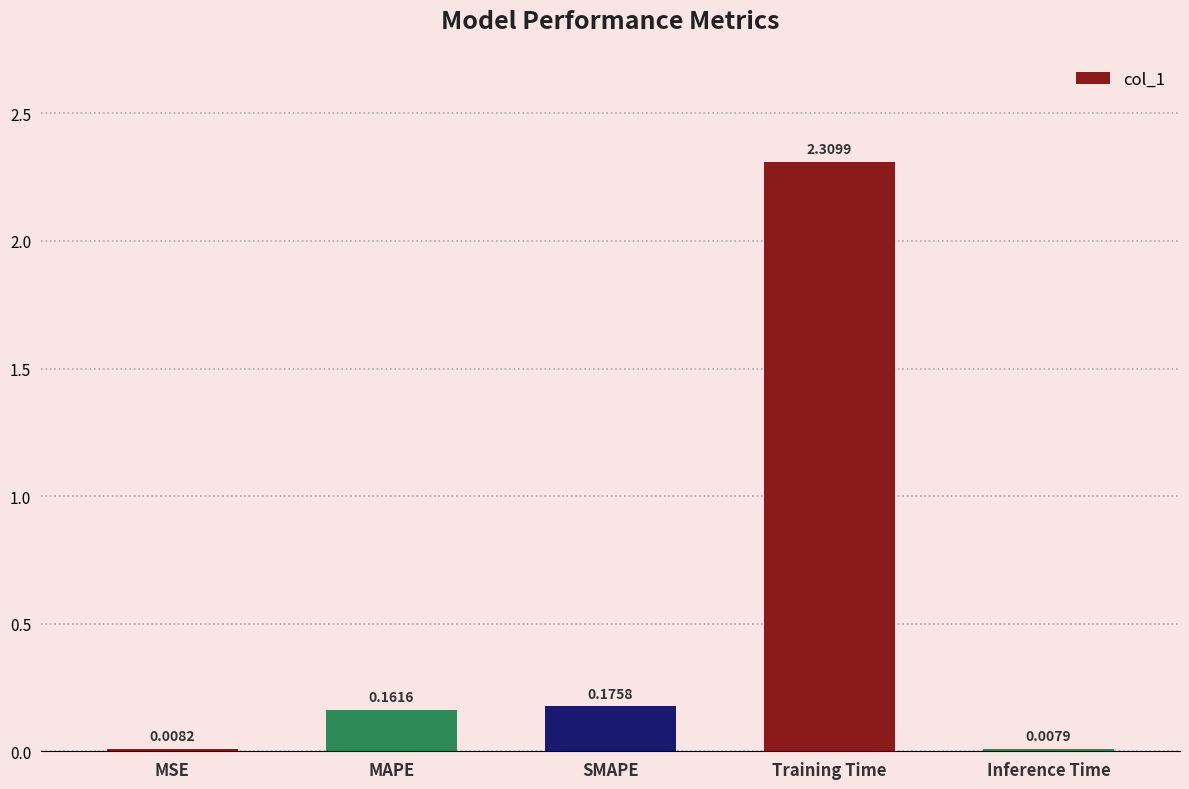

Count the number of categories in the chart.

5